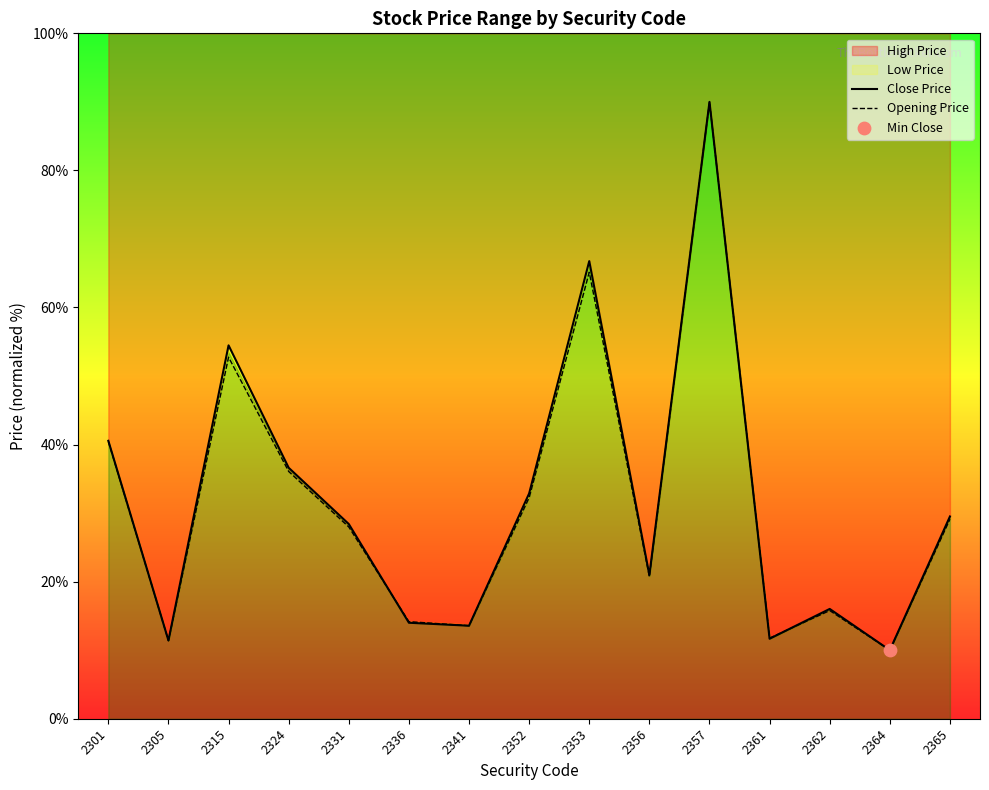

At which category is the sum across all series the highest?

2357